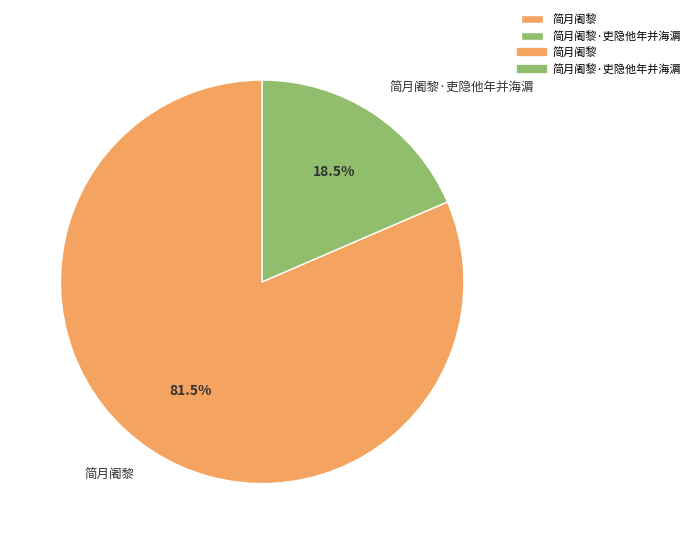

Is the sum of 简月阇黎·吏隐他年并海漘 and 简月阇黎 greater than half?

Yes